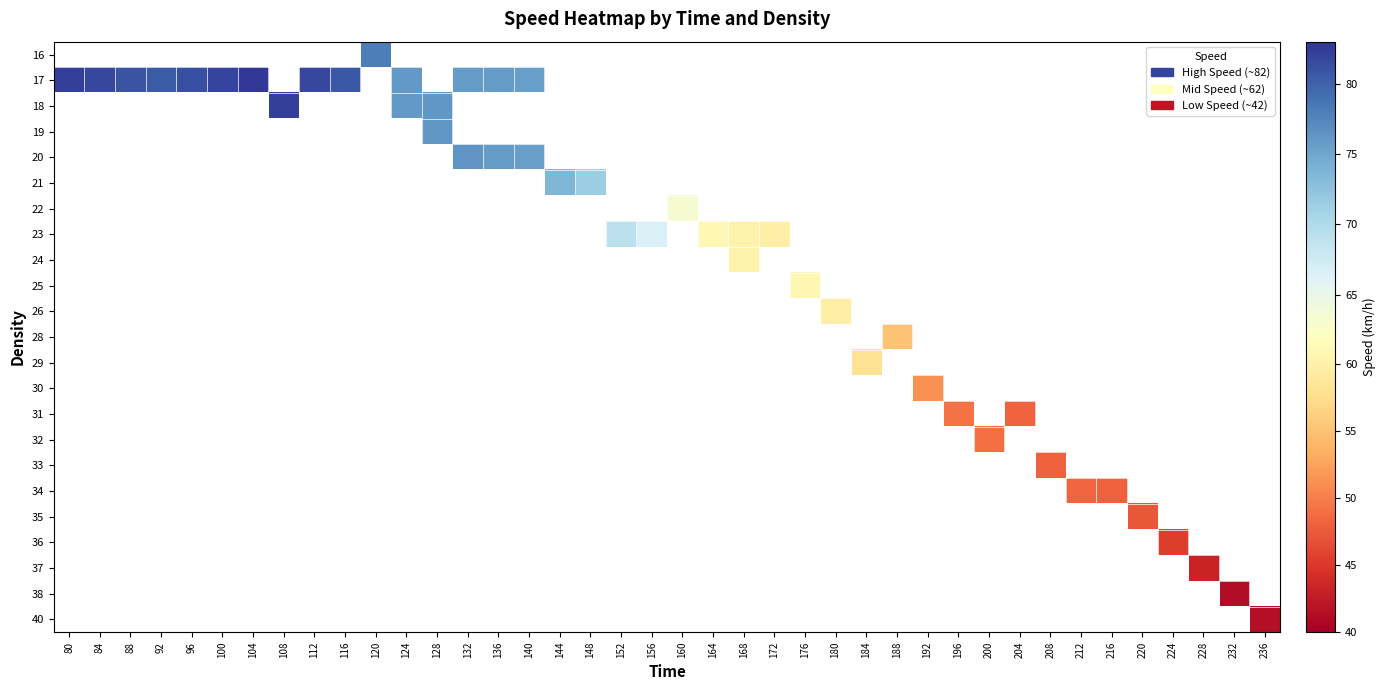

Count the number of categories in the chart.

40